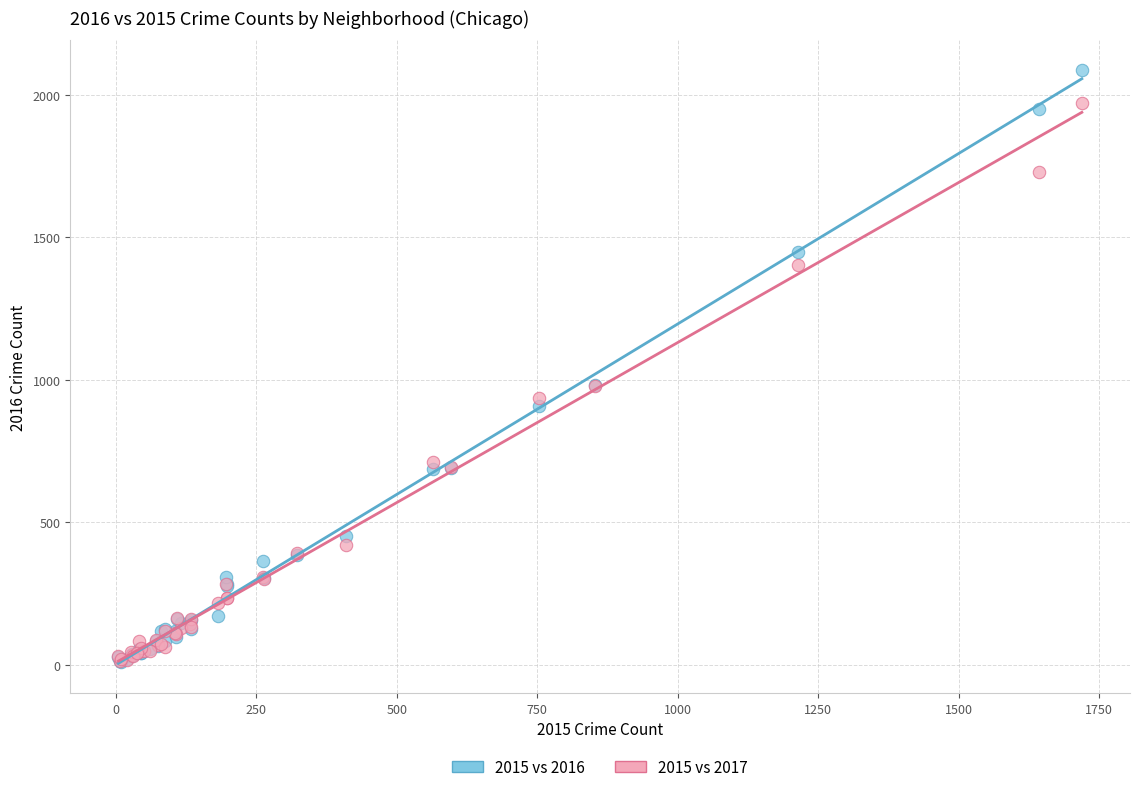

What are all the series names shown in the legend?

2015 vs 2016, 2015 vs 2017